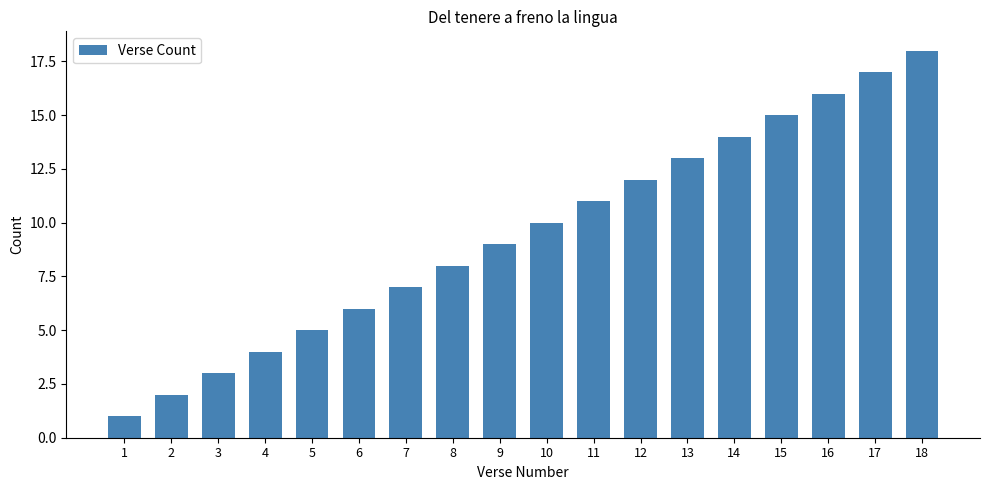

What is the minimum value shown in the chart?

1